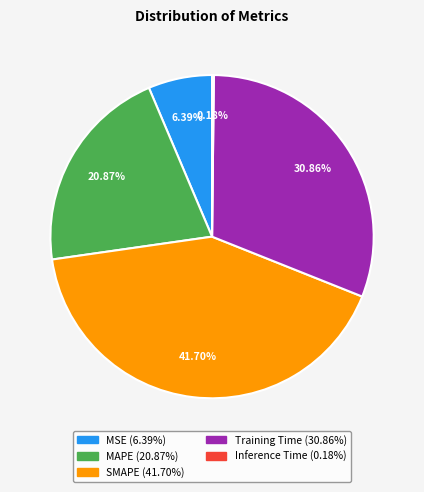

Which slice is the largest?

SMAPE